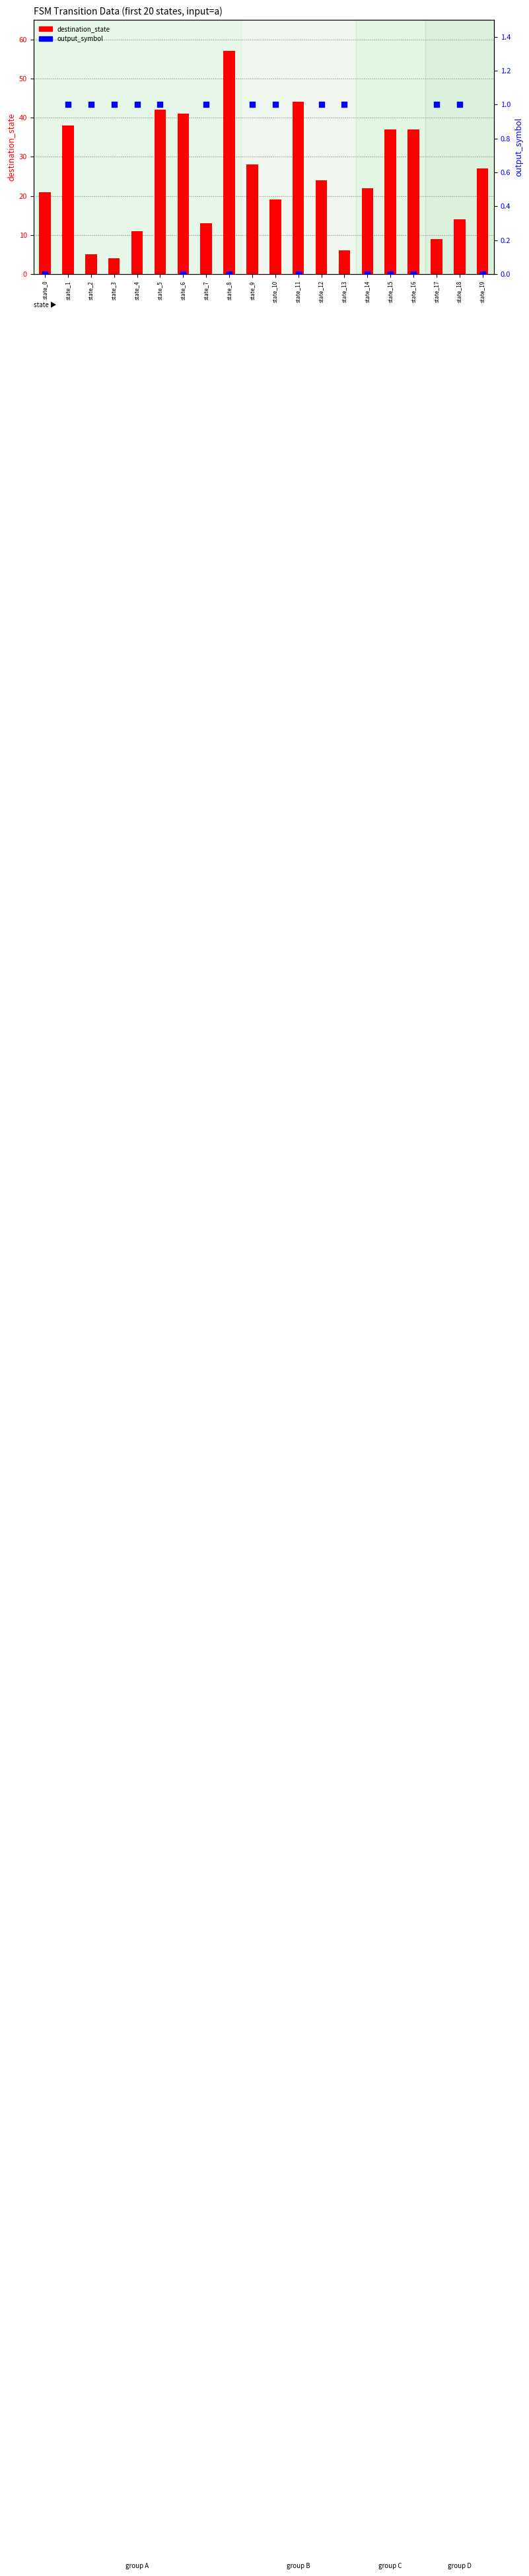

At how many categories does at least one series exceed 27?

8